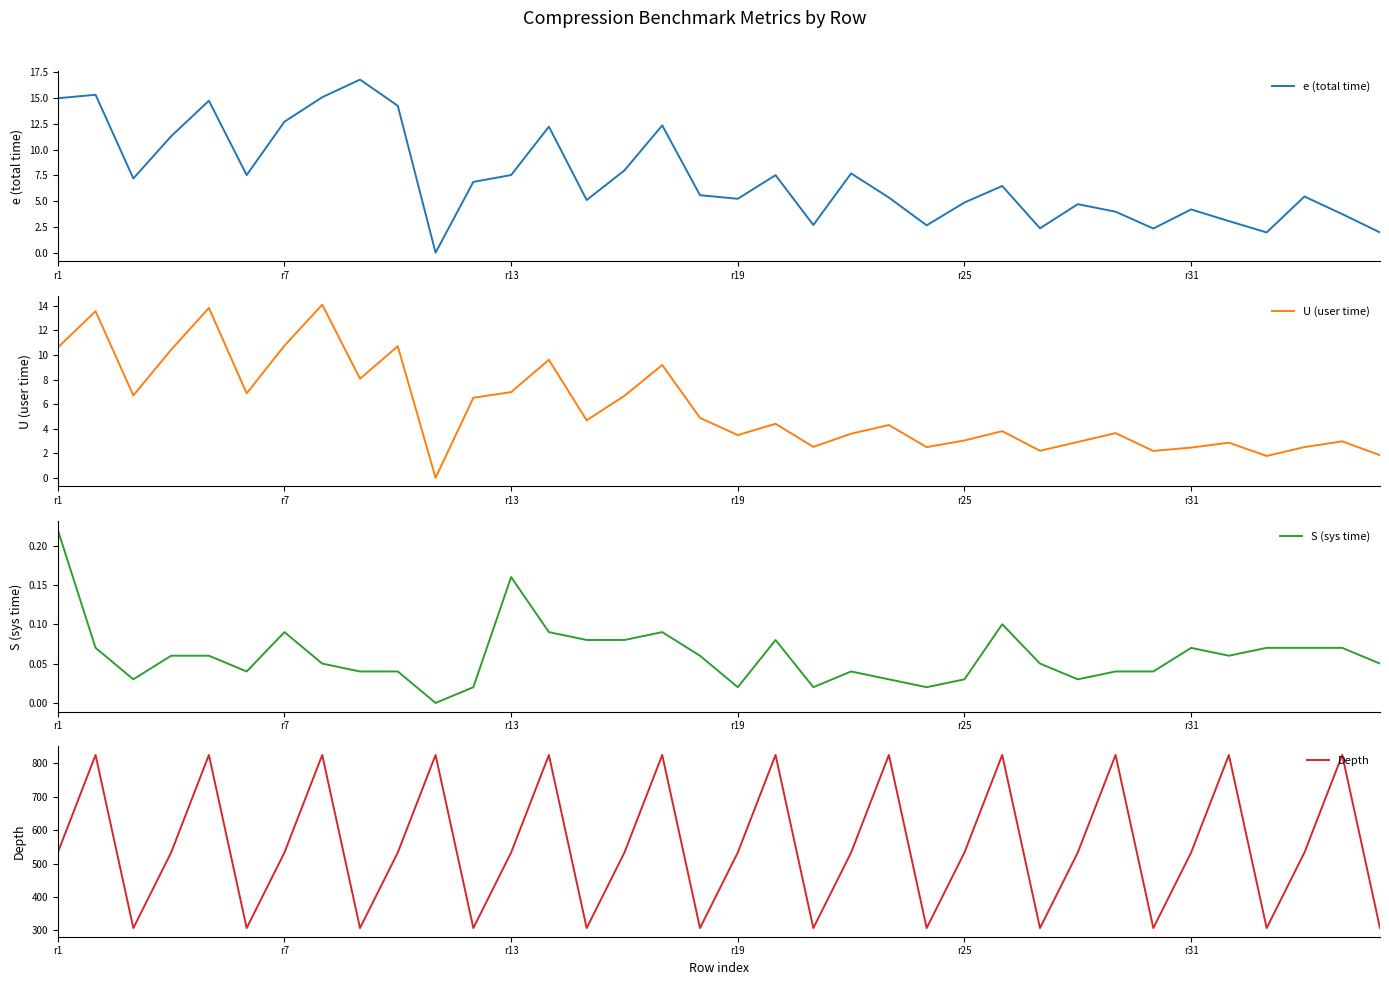

The e (total time) series shows 16.8 at 8. True or false?

True